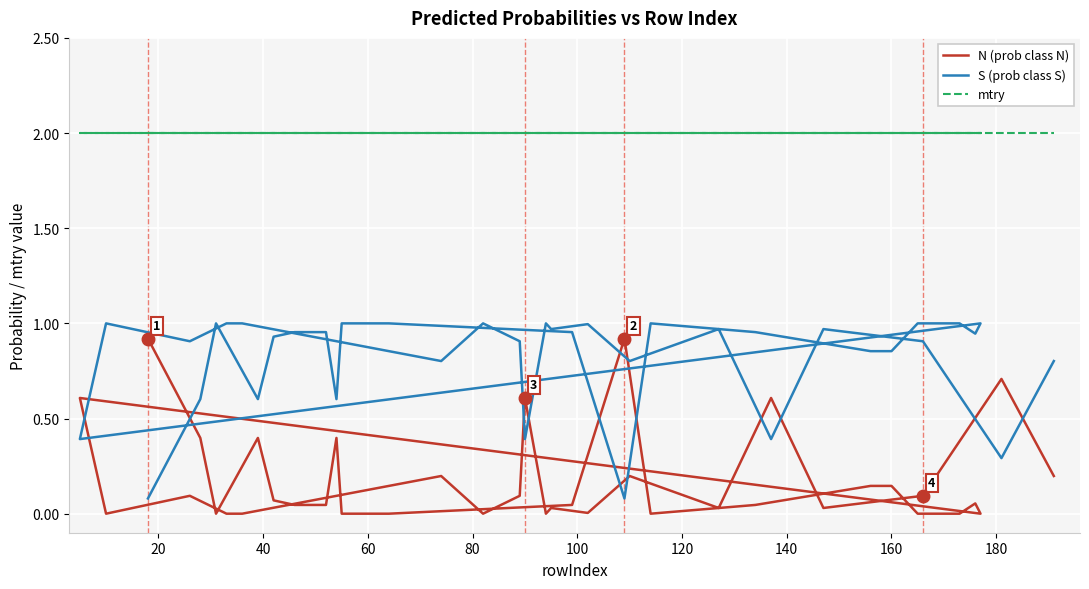

Is it true that S (prob class S) equals 1.3 at 17?

False